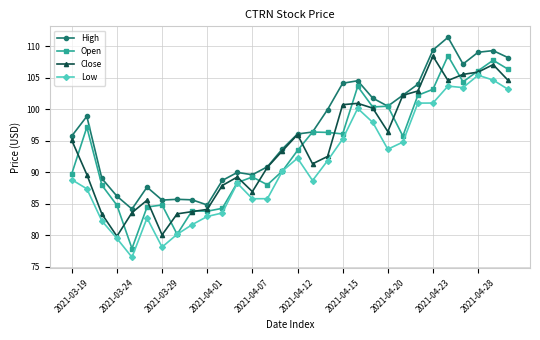

Which series has the largest total across all categories?

High